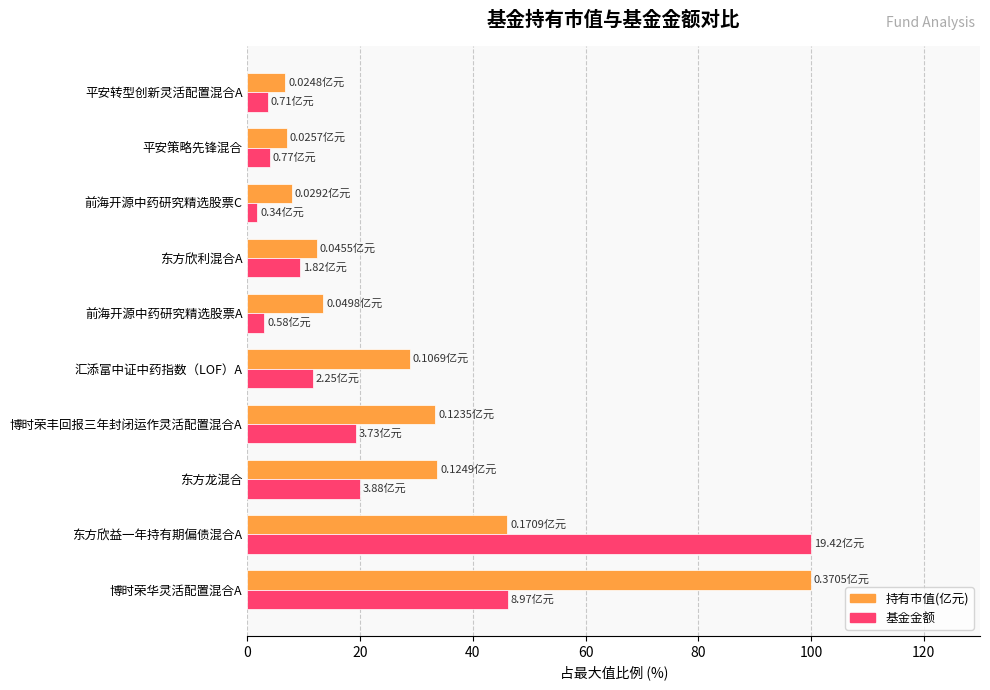

What is the greatest value displayed?

100.0